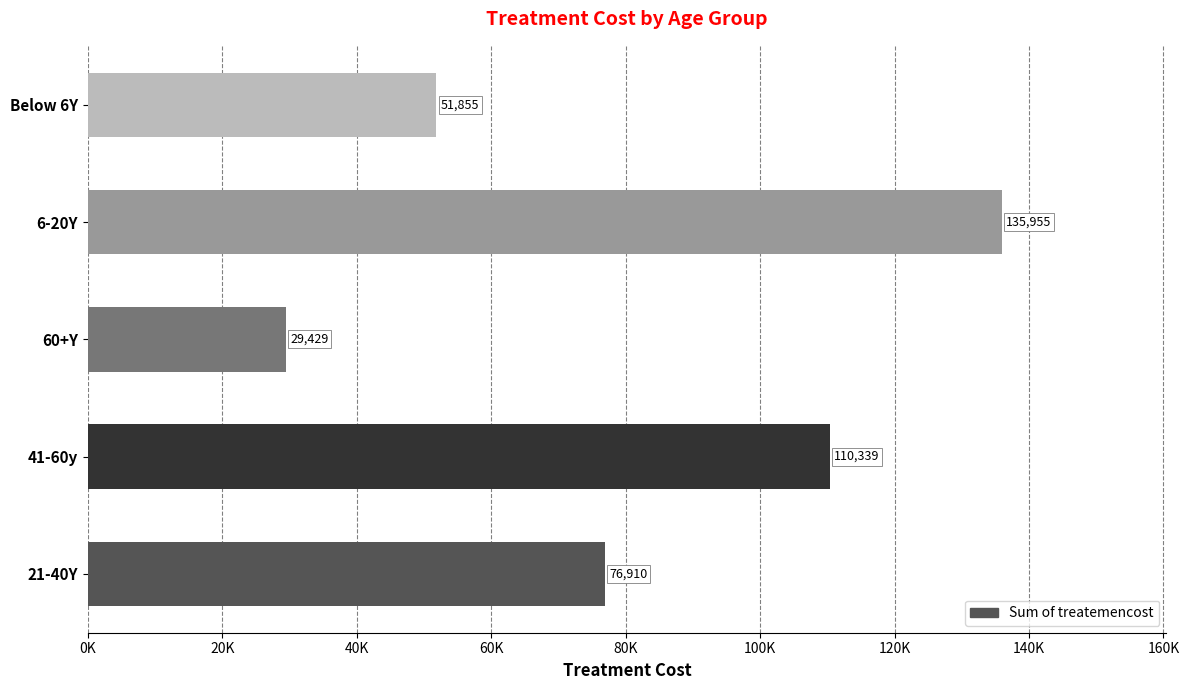

Which label corresponds to the largest value in the chart?

6-20Y